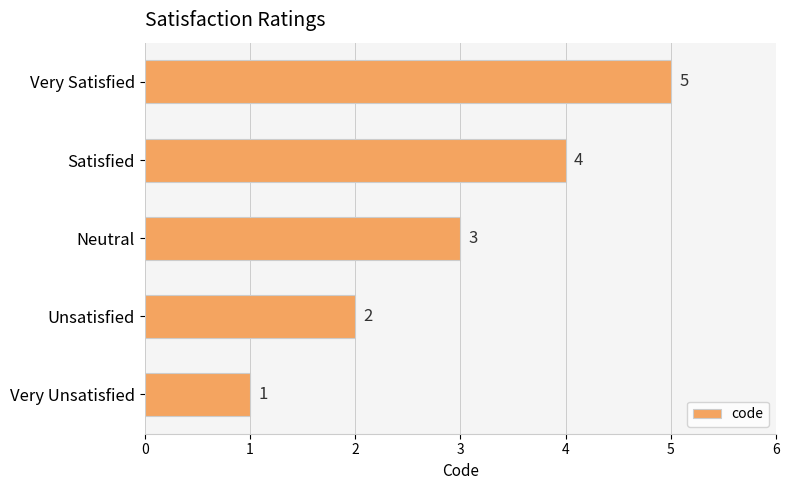

Count the values in the range 2 to 4.

3